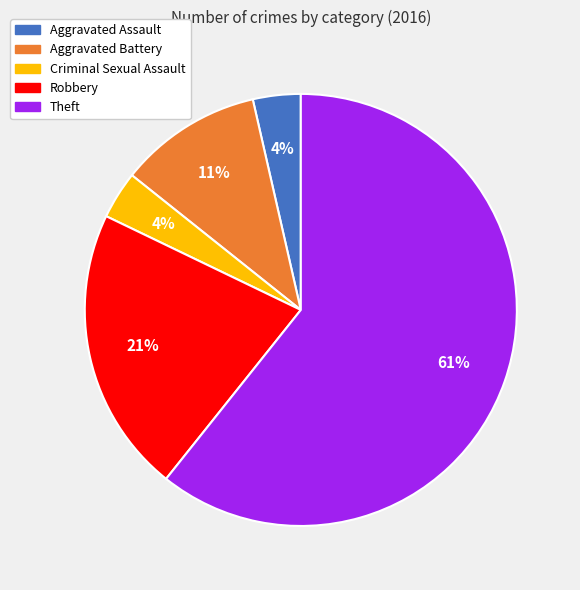

The Aggravated Battery slice represents 11% of the pie. True or false?

True